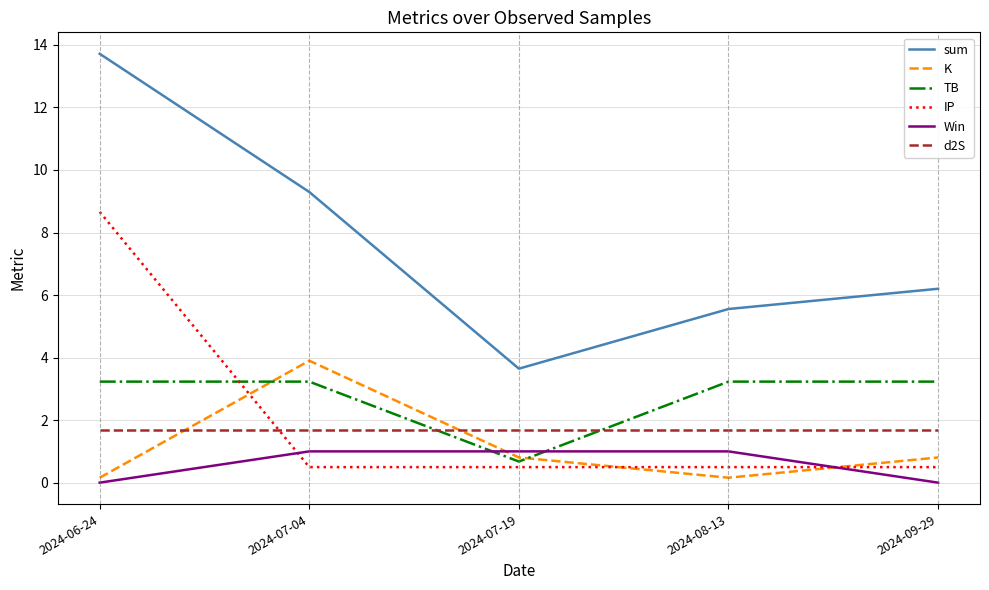

Reading right to left, extract all data points from this chart.

sum: 2024-09-29=6.2	2024-08-13=5.6	2024-07-19=3.6	2024-07-04=9.3	2024-06-24=13.7
K: 2024-09-29=0.8	2024-08-13=0.2	2024-07-19=0.8	2024-07-04=3.9	2024-06-24=0.2
TB: 2024-09-29=3.2	2024-08-13=3.2	2024-07-19=0.7	2024-07-04=3.2	2024-06-24=3.2
IP: 2024-09-29=0.5	2024-08-13=0.5	2024-07-19=0.5	2024-07-04=0.5	2024-06-24=8.7
Win: 2024-09-29=0.0	2024-08-13=1.0	2024-07-19=1.0	2024-07-04=1.0	2024-06-24=0.0
d2S: 2024-09-29=1.7	2024-08-13=1.7	2024-07-19=1.7	2024-07-04=1.7	2024-06-24=1.7